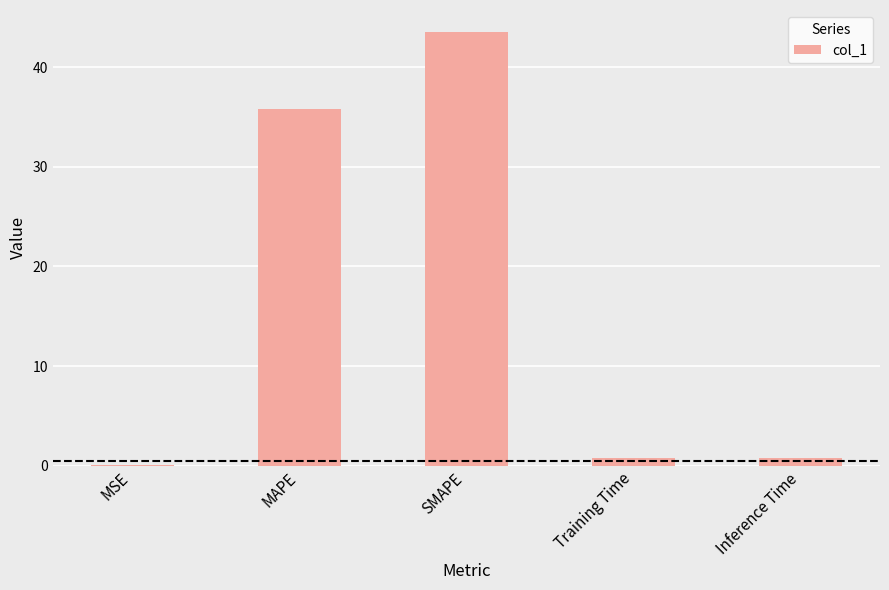

What is the sum of all values?

80.9